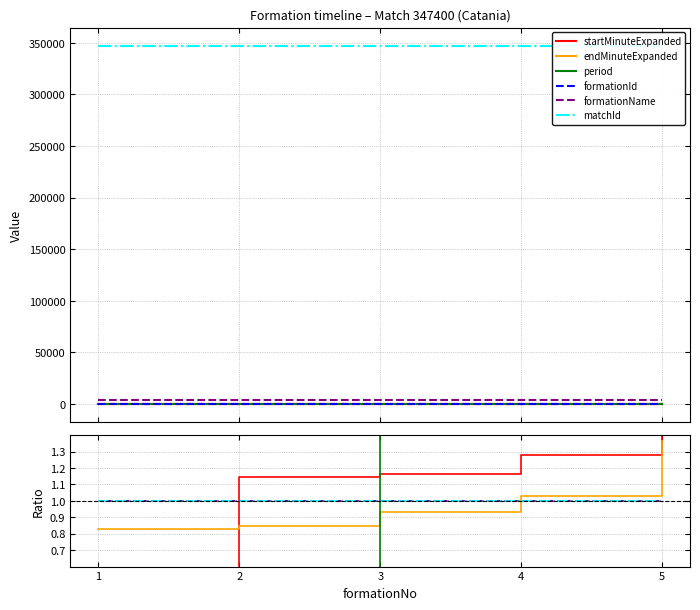

What is the average value of the startMinuteExpanded series?

1.0